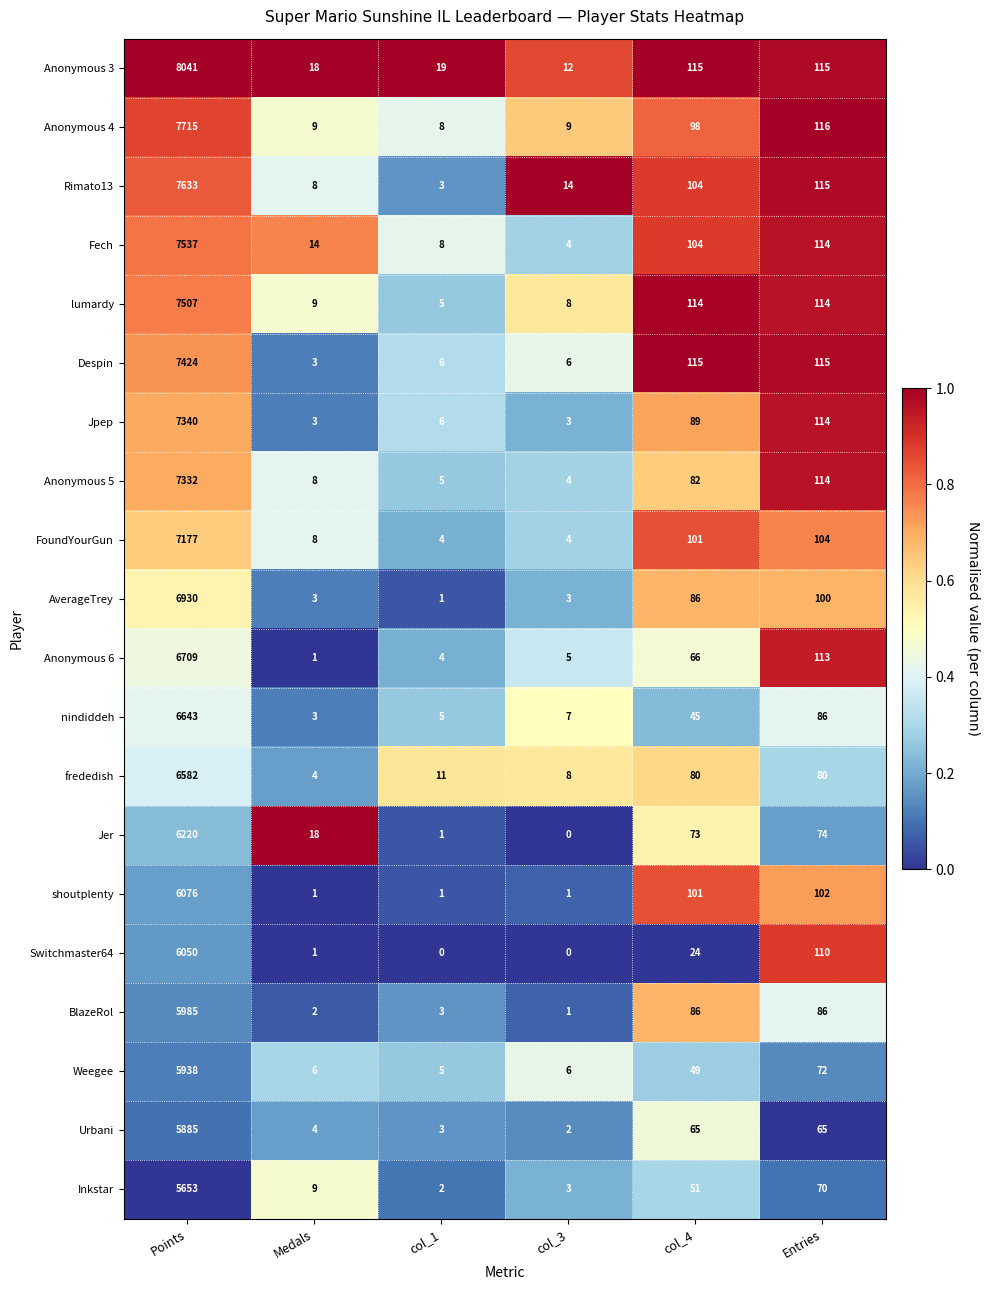

Read the Inkstar value at col_4, to the nearest 100.

100